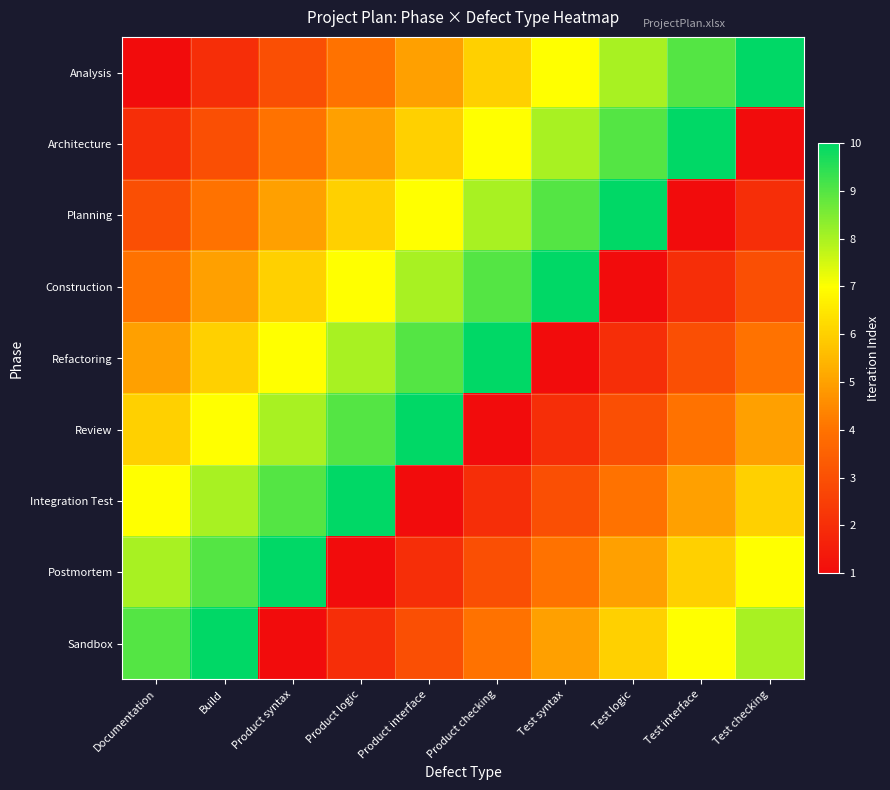

What is the spread (max minus min) of values at Build?

8